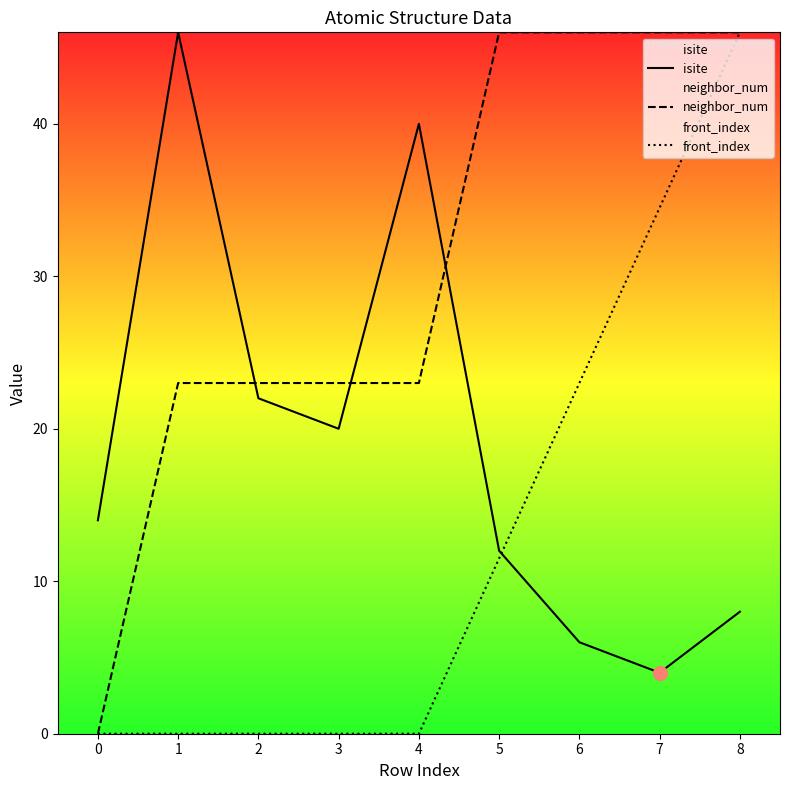

Does the chart display data point markers on the line(s)?

No